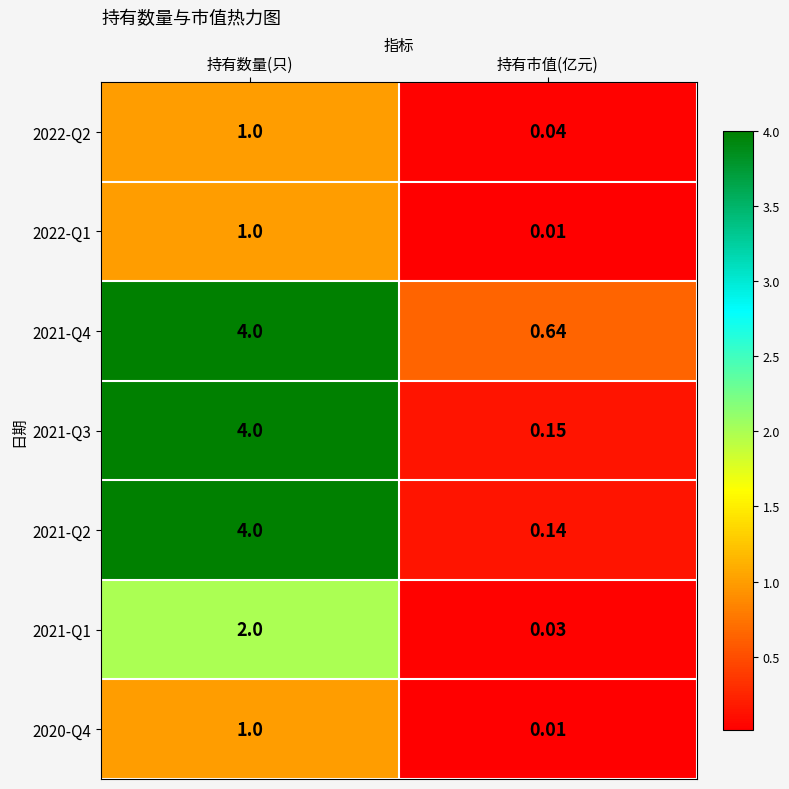

What is the total value across all series at 持有市值(亿元)?

1.0